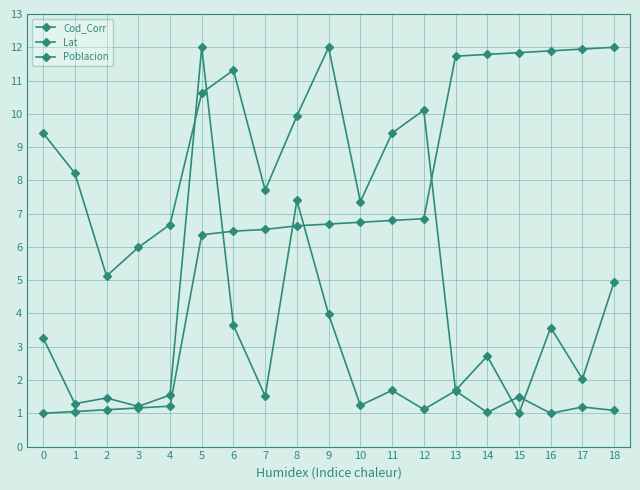

How many lines are shown in the chart?

3